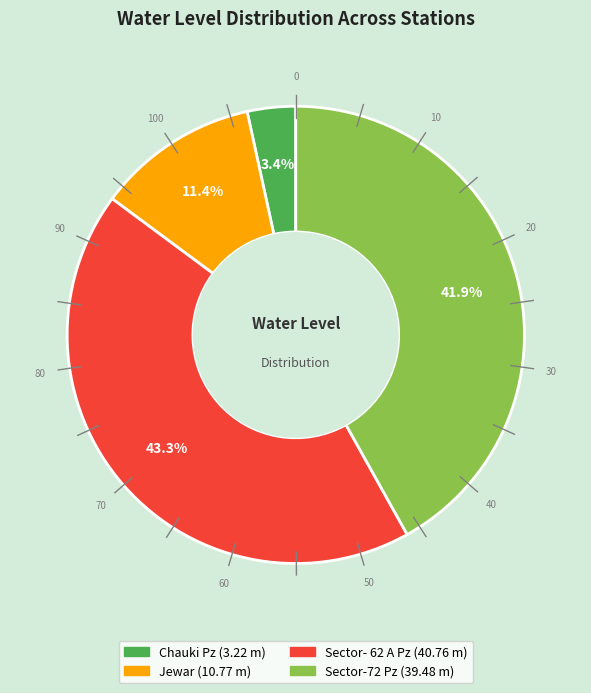

To the nearest percent, what is the average slice percentage?

25%